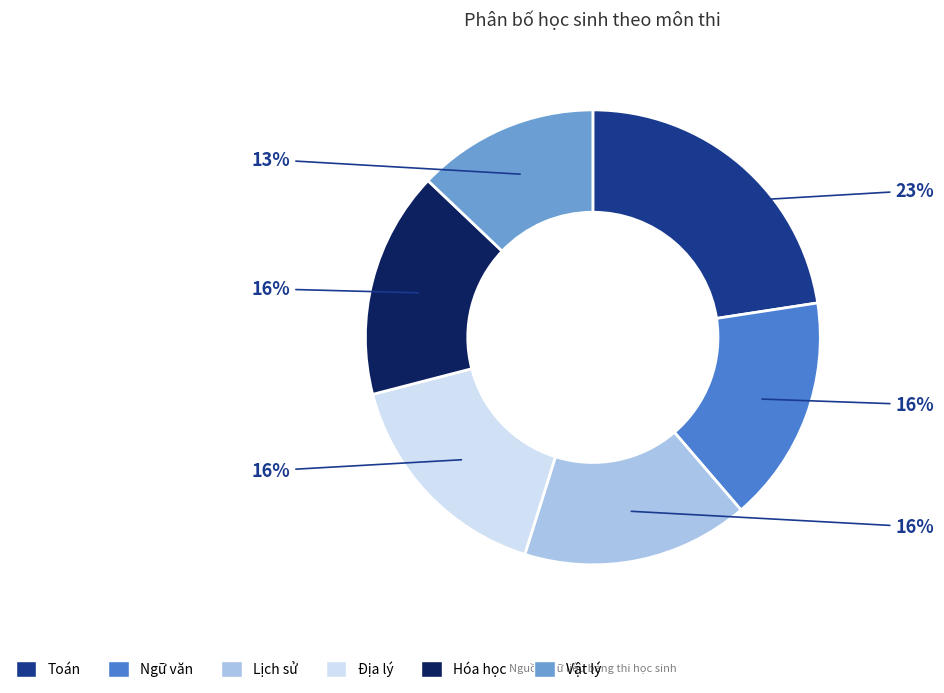

Is there a majority slice in this chart?

No